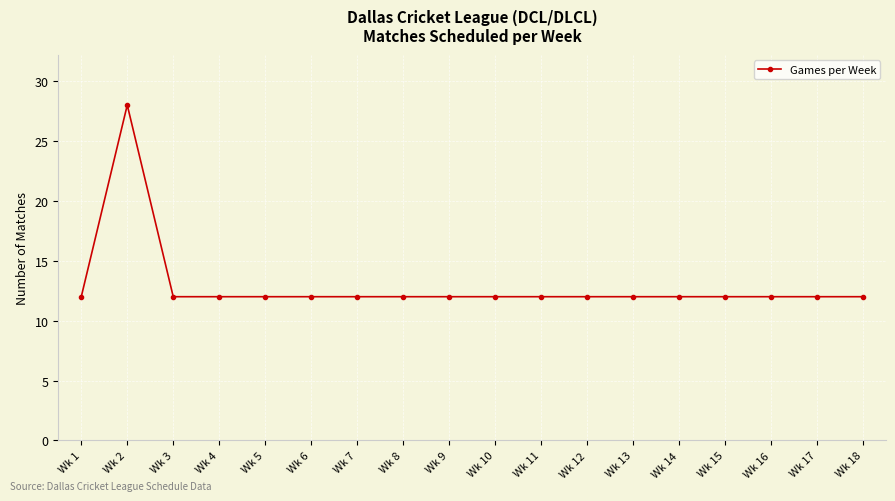

At which category does the chart reach its peak across all series?

Wk 2